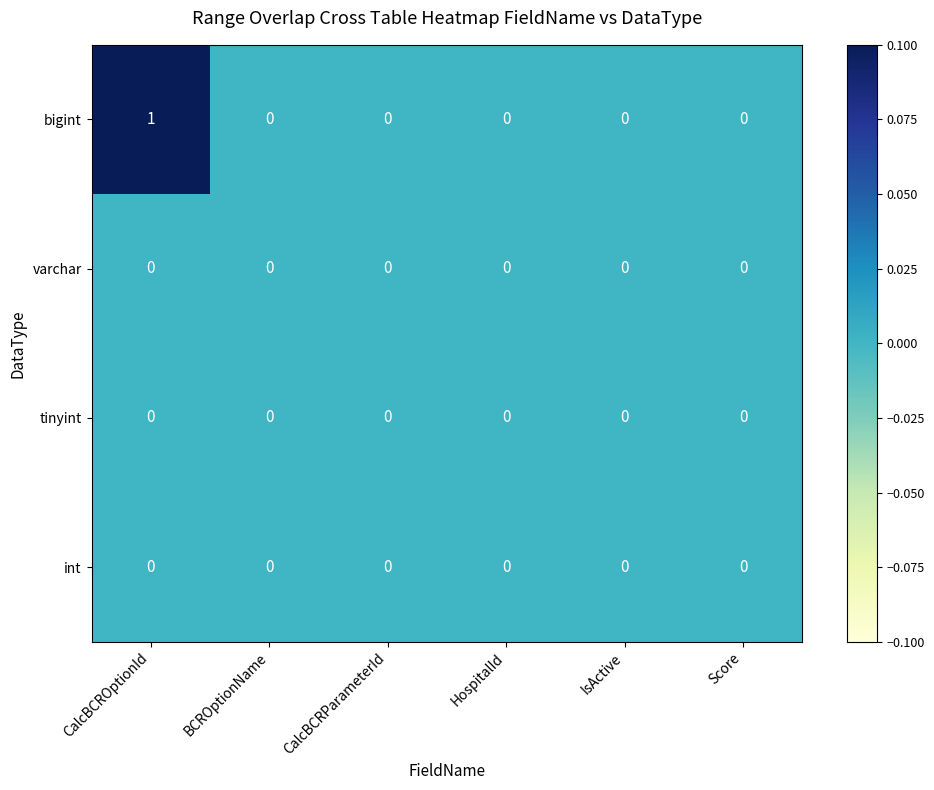

Which series has the widest spread of values?

bigint